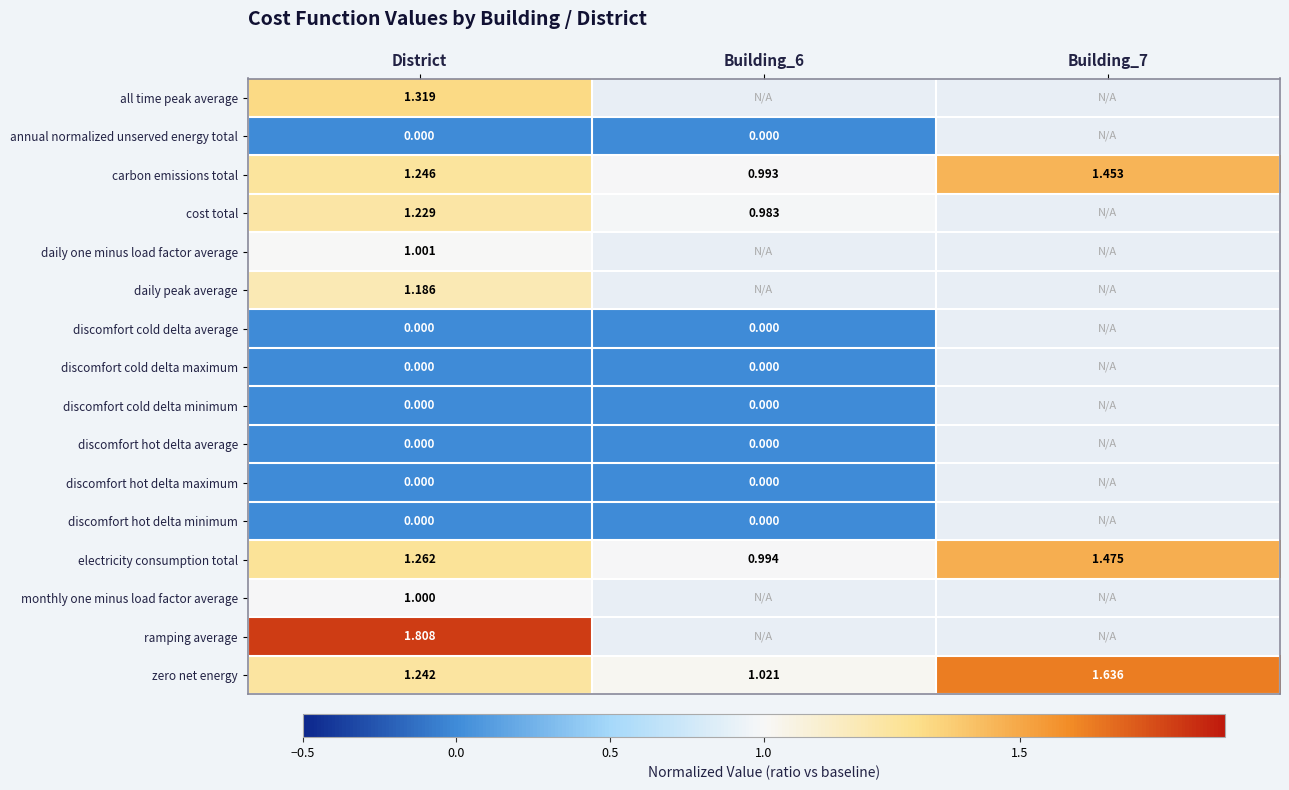

At which category is the sum across all series the highest?

District